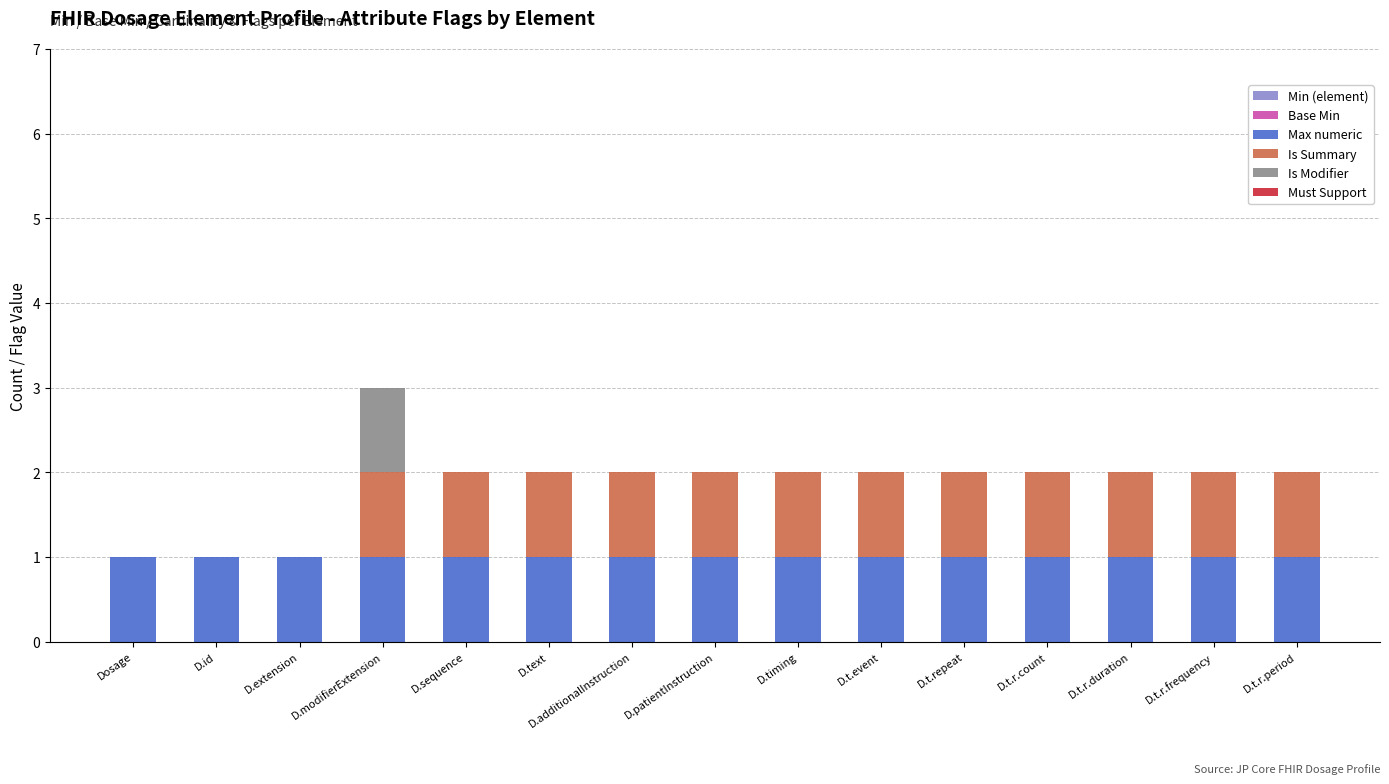

Count the number of categories in the chart.

15